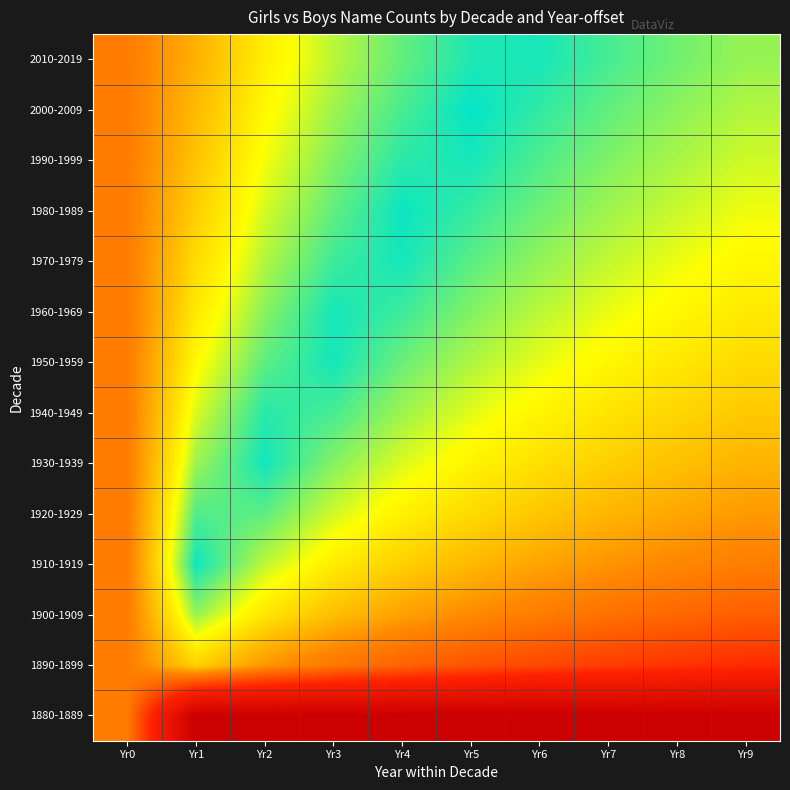

Reading left to right, list all the values displayed in this chart.

1880-1889: Yr0=1.9	Yr1=5.0	Yr2=5.0	Yr3=5.0	Yr4=5.0	Yr5=5.0	Yr6=5.0	Yr7=5.0	Yr8=5.0	Yr9=5.0
1890-1899: Yr0=1.9	Yr1=1.1	Yr2=1.6	Yr3=2.0	Yr4=2.2	Yr5=2.4	Yr6=2.6	Yr7=2.7	Yr8=2.8	Yr9=2.9
1900-1909: Yr0=1.9	Yr1=0.4	Yr2=1.0	Yr3=1.3	Yr4=1.5	Yr5=1.7	Yr6=1.9	Yr7=2.0	Yr8=2.2	Yr9=2.3
1910-1919: Yr0=1.9	Yr1=0.0	Yr2=0.6	Yr3=0.9	Yr4=1.2	Yr5=1.4	Yr6=1.5	Yr7=1.7	Yr8=1.8	Yr9=1.9
1920-1929: Yr0=1.9	Yr1=0.2	Yr2=0.3	Yr3=0.6	Yr4=0.9	Yr5=1.1	Yr6=1.2	Yr7=1.4	Yr8=1.5	Yr9=1.6
1930-1939: Yr0=1.9	Yr1=0.5	Yr2=0.1	Yr3=0.4	Yr4=0.7	Yr5=0.9	Yr6=1.0	Yr7=1.2	Yr8=1.3	Yr9=1.4
1940-1949: Yr0=1.9	Yr1=0.6	Yr2=0.1	Yr3=0.2	Yr4=0.5	Yr5=0.7	Yr6=0.8	Yr7=1.0	Yr8=1.1	Yr9=1.2
1950-1959: Yr0=1.9	Yr1=0.8	Yr2=0.3	Yr3=0.1	Yr4=0.3	Yr5=0.5	Yr6=0.7	Yr7=0.8	Yr8=1.0	Yr9=1.1
1960-1969: Yr0=1.9	Yr1=0.9	Yr2=0.4	Yr3=0.1	Yr4=0.2	Yr5=0.4	Yr6=0.6	Yr7=0.7	Yr8=0.8	Yr9=0.9
1970-1979: Yr0=1.9	Yr1=1.0	Yr2=0.5	Yr3=0.2	Yr4=0.1	Yr5=0.3	Yr6=0.4	Yr7=0.6	Yr8=0.7	Yr9=0.8
1980-1989: Yr0=1.9	Yr1=1.2	Yr2=0.6	Yr3=0.3	Yr4=0.0	Yr5=0.2	Yr6=0.3	Yr7=0.5	Yr8=0.6	Yr9=0.7
1990-1999: Yr0=1.9	Yr1=1.2	Yr2=0.7	Yr3=0.4	Yr4=0.1	Yr5=0.1	Yr6=0.2	Yr7=0.4	Yr8=0.5	Yr9=0.6
2000-2009: Yr0=1.9	Yr1=1.3	Yr2=0.8	Yr3=0.5	Yr4=0.2	Yr5=0.0	Yr6=0.2	Yr7=0.3	Yr8=0.4	Yr9=0.5
2010-2019: Yr0=1.9	Yr1=1.4	Yr2=0.9	Yr3=0.6	Yr4=0.3	Yr5=0.1	Yr6=0.1	Yr7=0.2	Yr8=0.3	Yr9=0.5